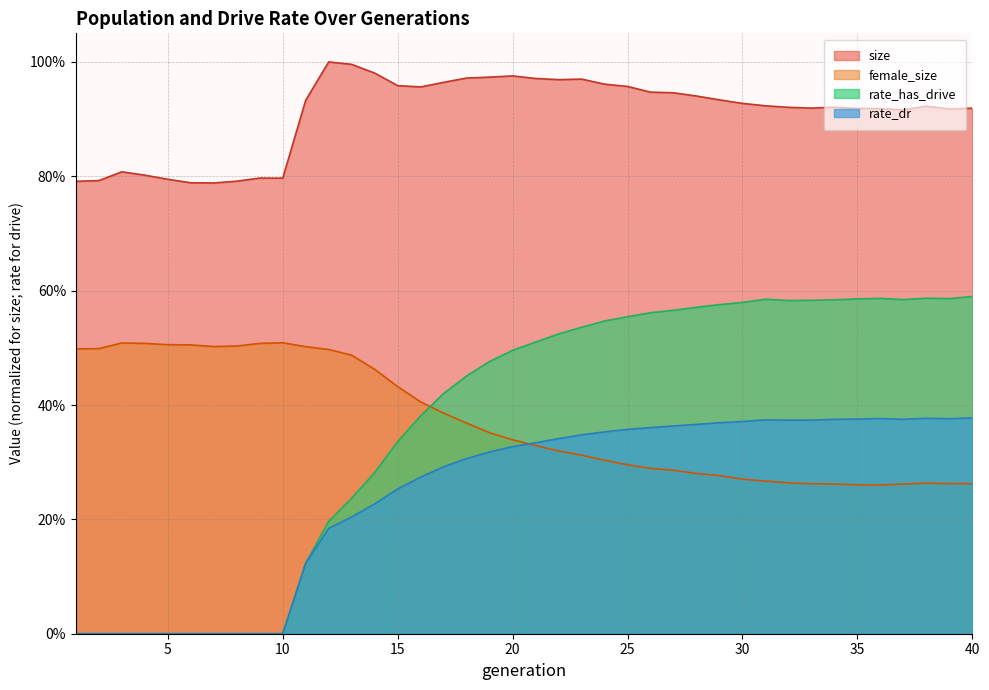

What is the difference between the highest and lowest values at 26?

0.7